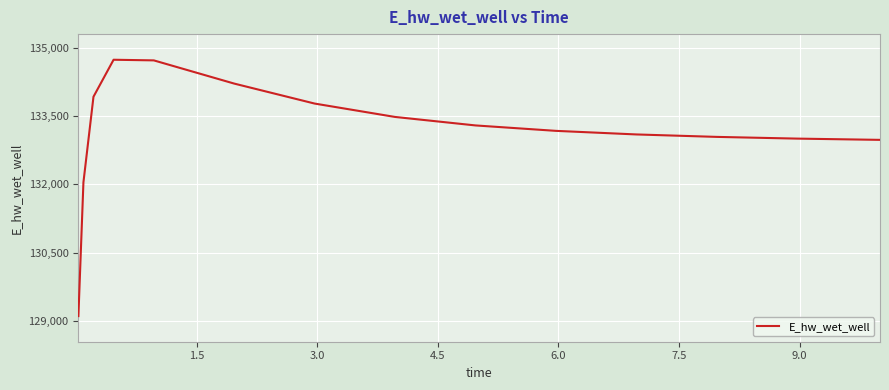

What is the difference between the maximum and minimum values?

5624.5